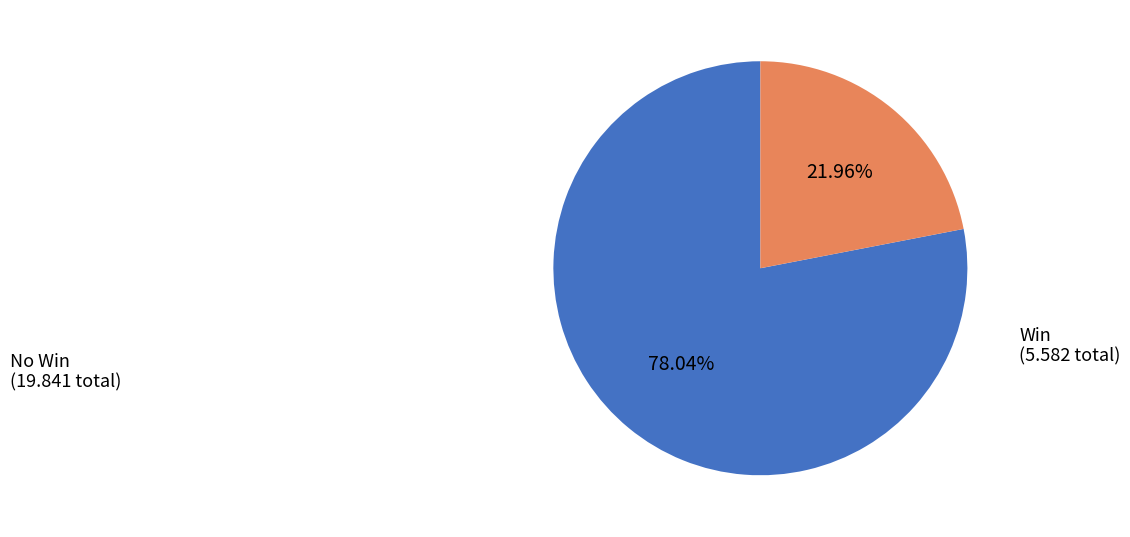

Is the sum of Win and No Win greater than half?

Yes